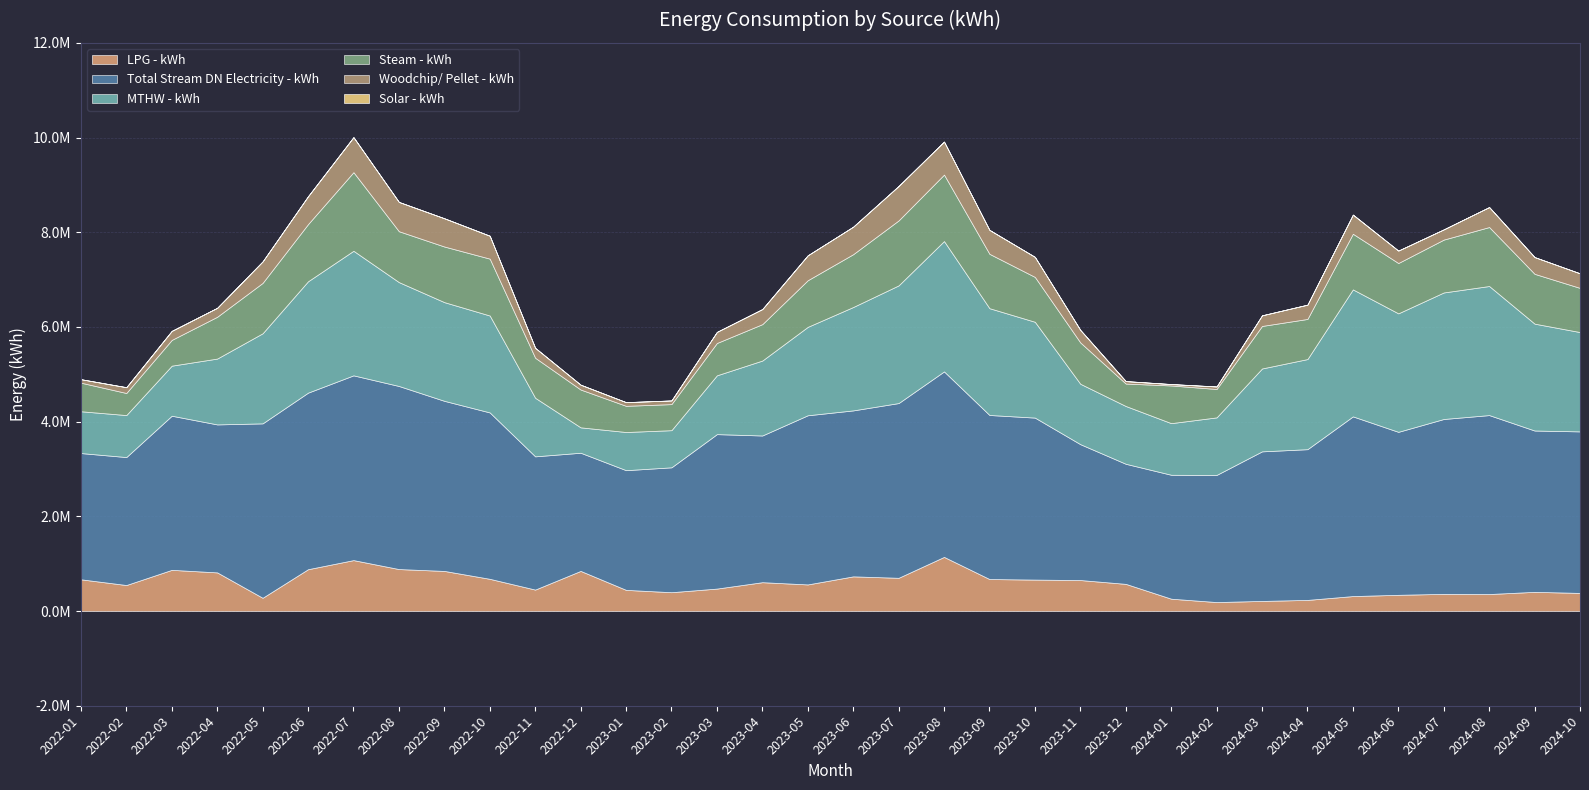

How many lines are shown in the chart?

6